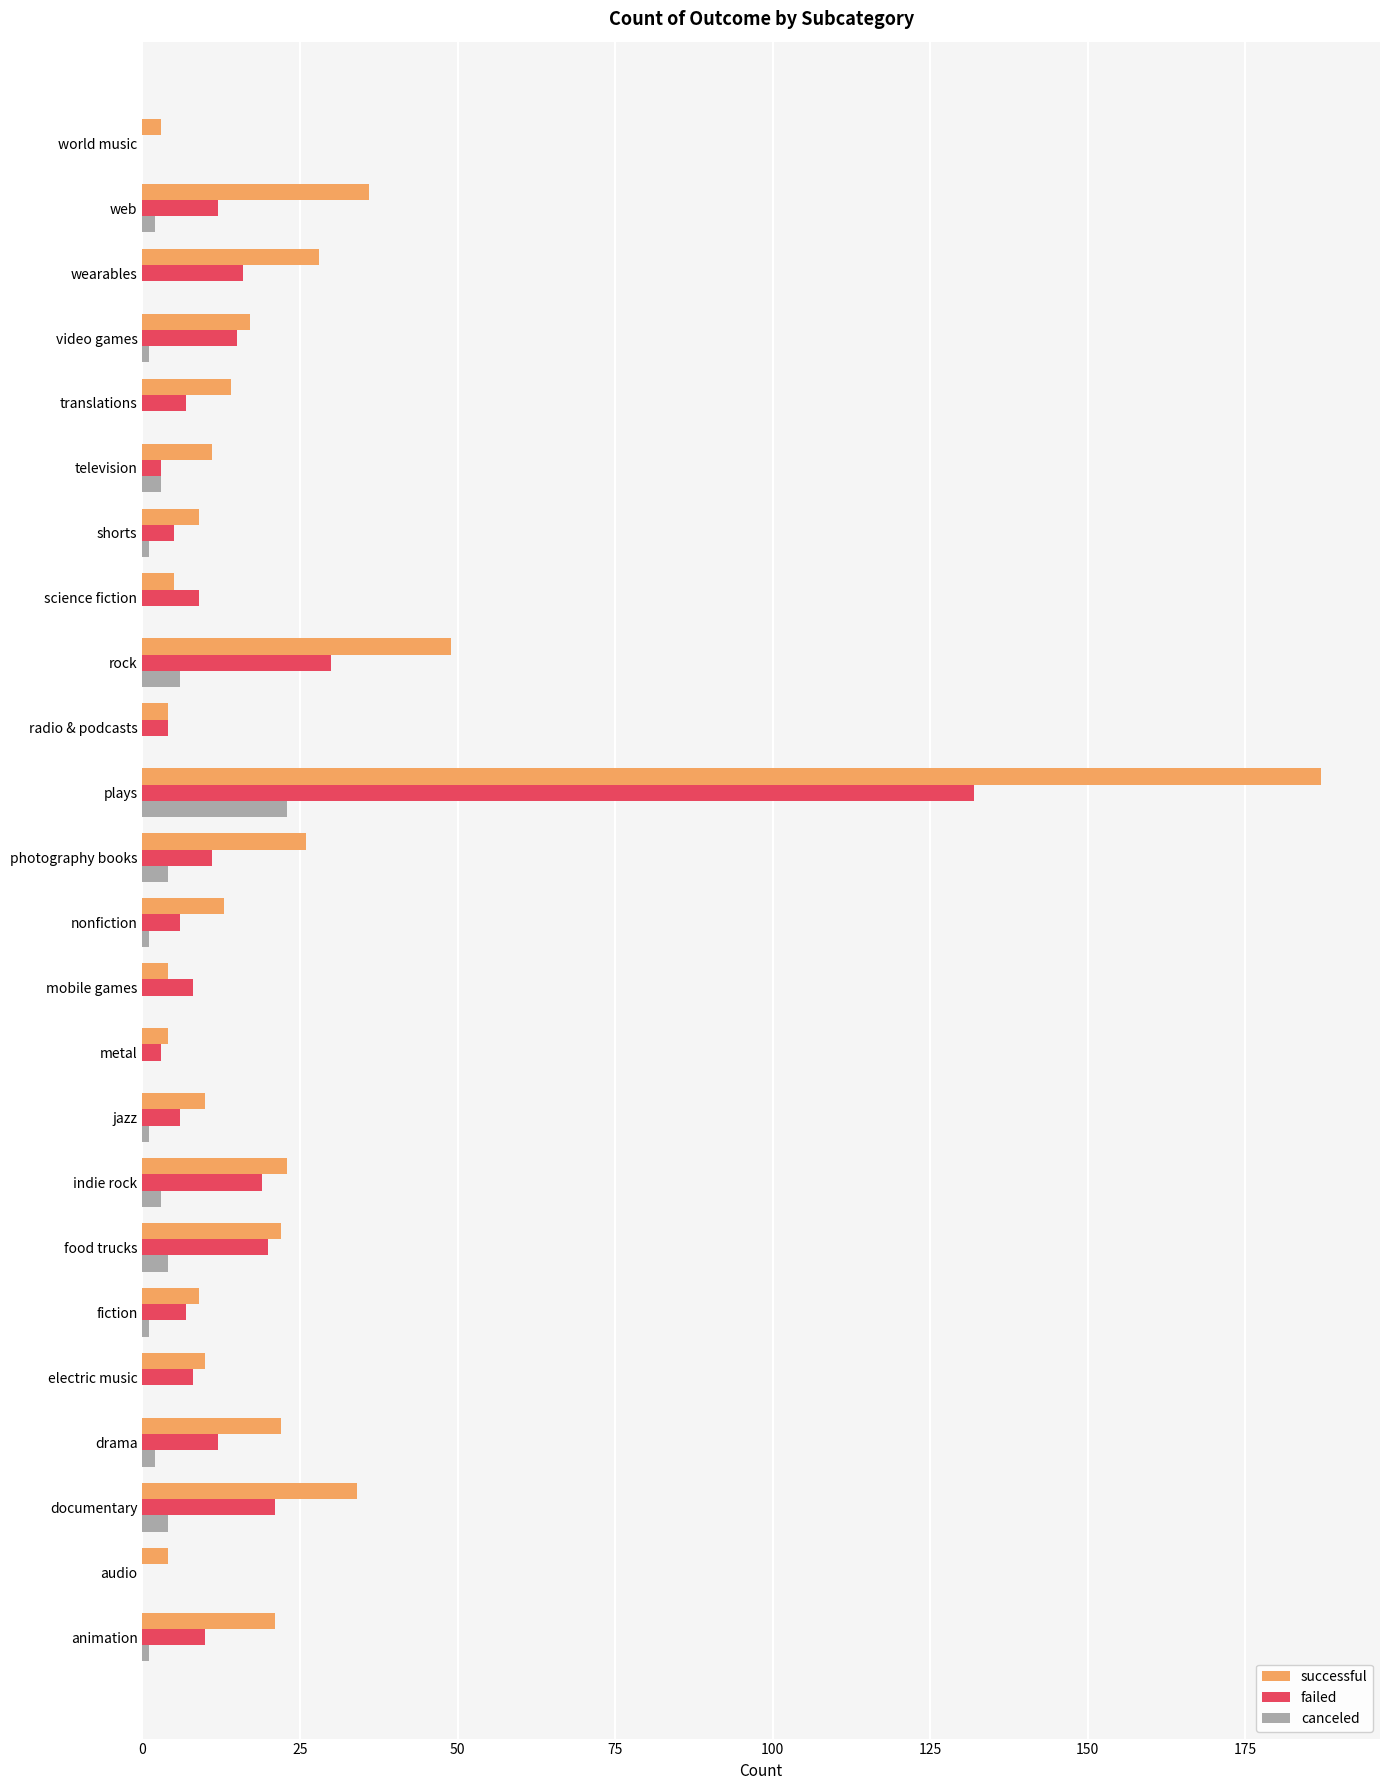

What is the sum of all failed values?

364